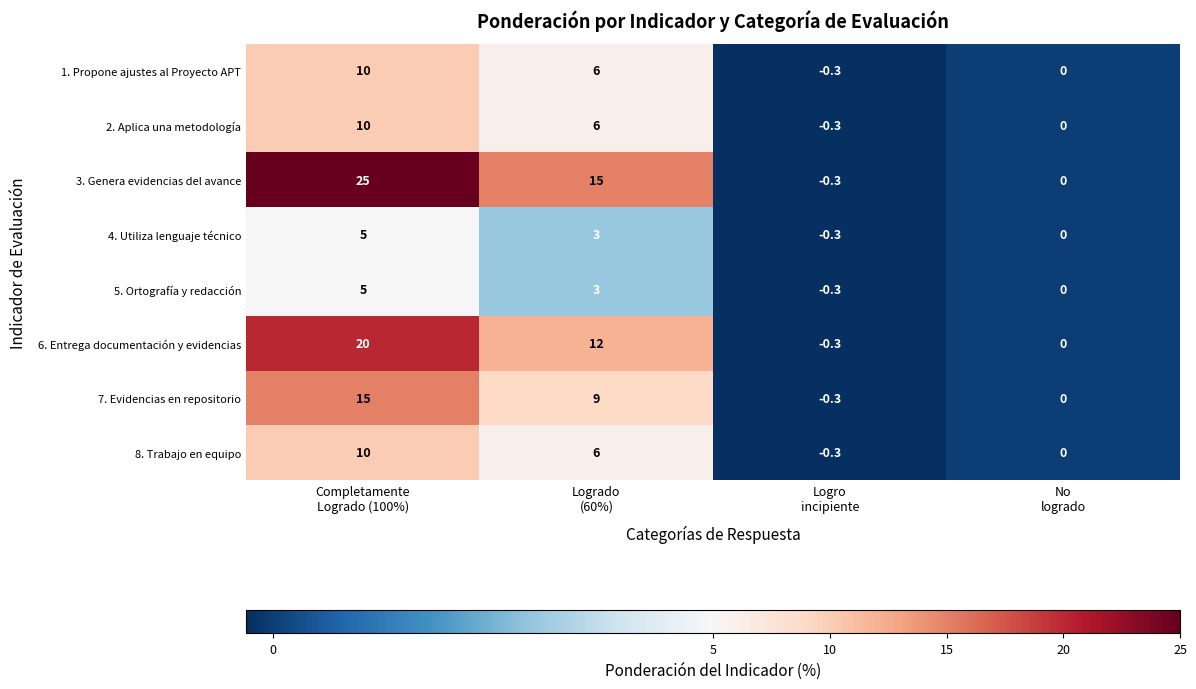

Which series has the largest total across all categories?

3. Genera evidencias del avance